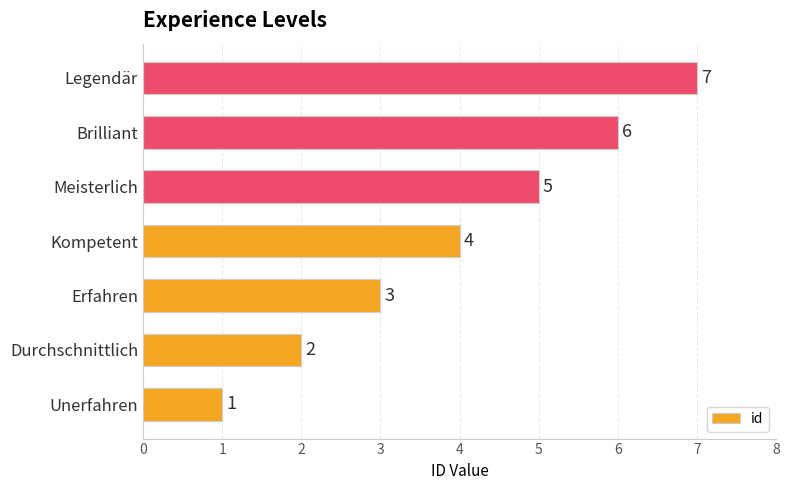

What is the smallest value displayed?

1